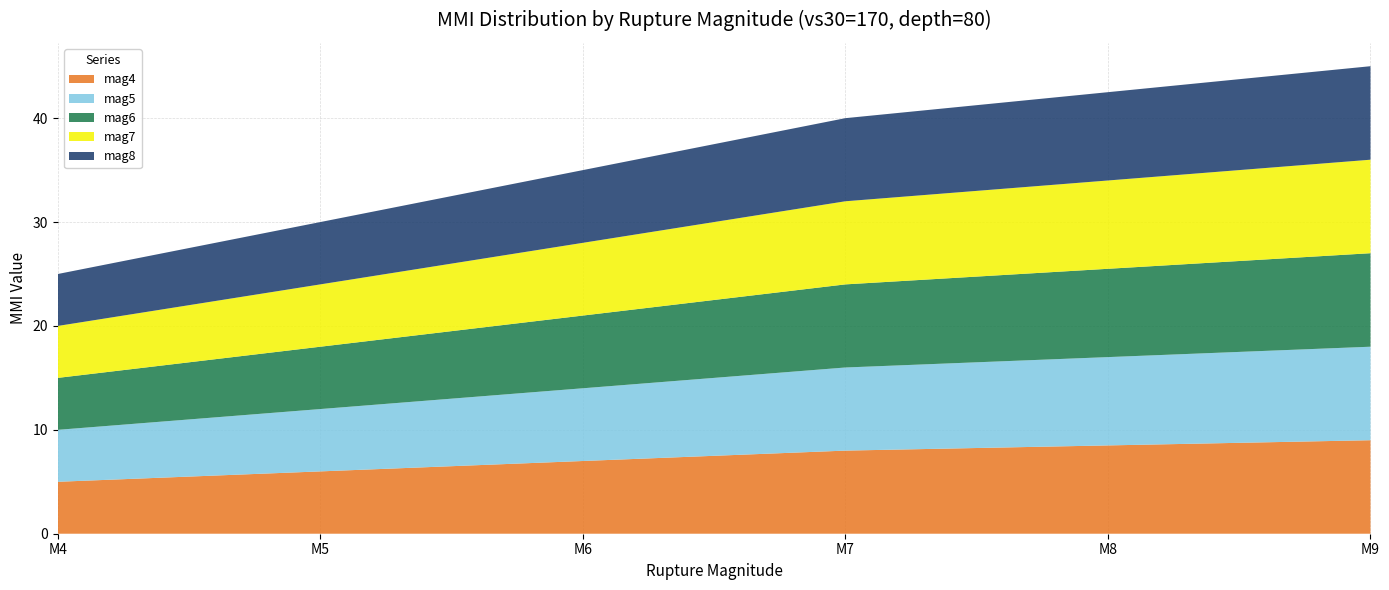

Reading left to right, extract all data points from this chart.

mag4: 4=5.0	5=6.0	6=7.0	7=8.0	8=8.5	9=9.0
mag5: 4=5.0	5=6.0	6=7.0	7=8.0	8=8.5	9=9.0
mag6: 4=5.0	5=6.0	6=7.0	7=8.0	8=8.5	9=9.0
mag7: 4=5.0	5=6.0	6=7.0	7=8.0	8=8.5	9=9.0
mag8: 4=5.0	5=6.0	6=7.0	7=8.0	8=8.5	9=9.0